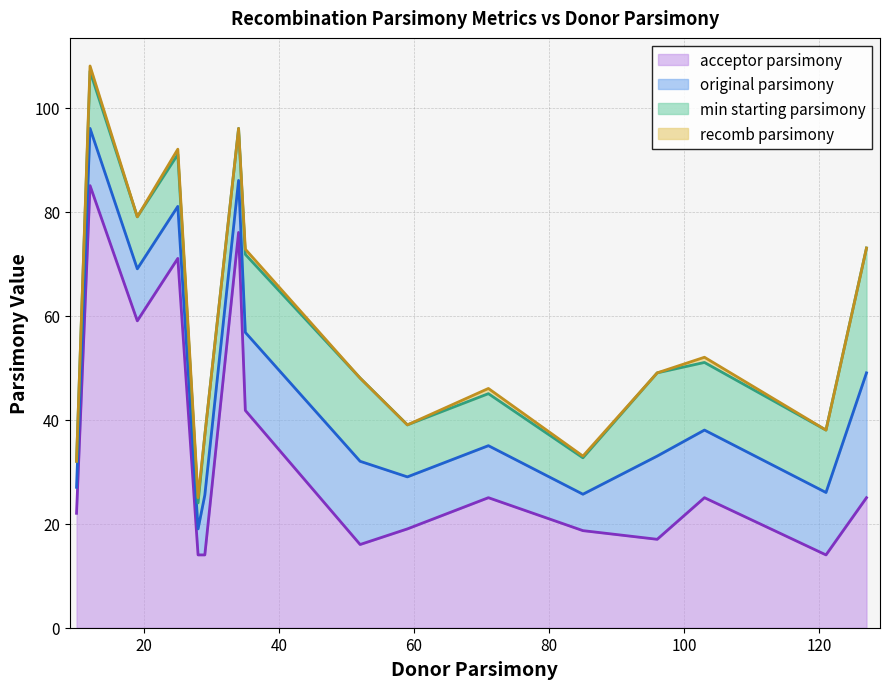

Is it true that acceptor_parsimony equals 37 at 24?

False